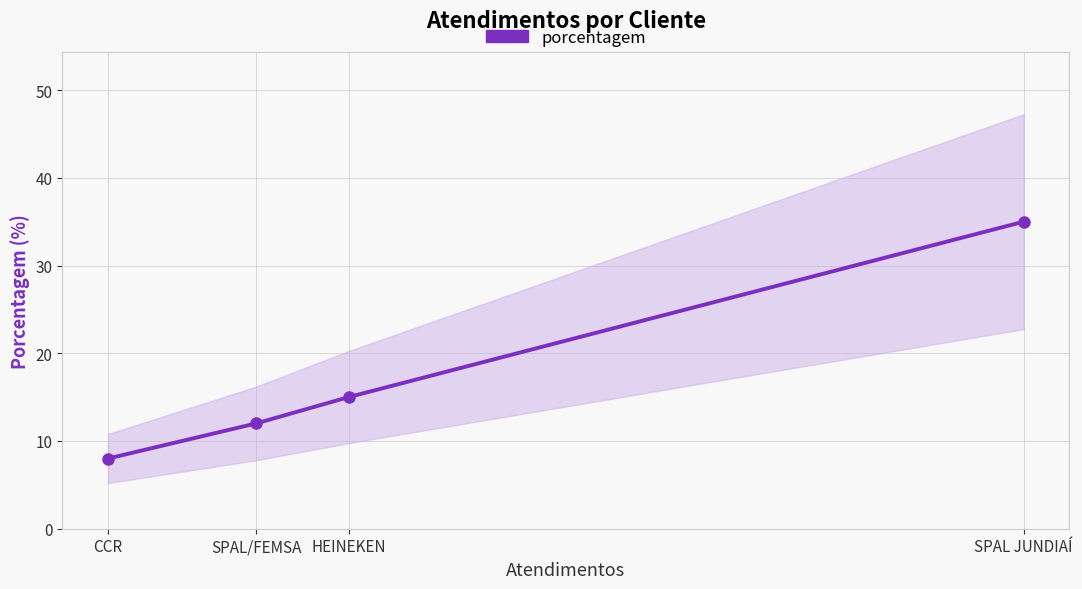

Rank the categories by value from lowest to highest.

CCR, SPAL/FEMSA, HEINEKEN, SPAL JUNDIAÍ